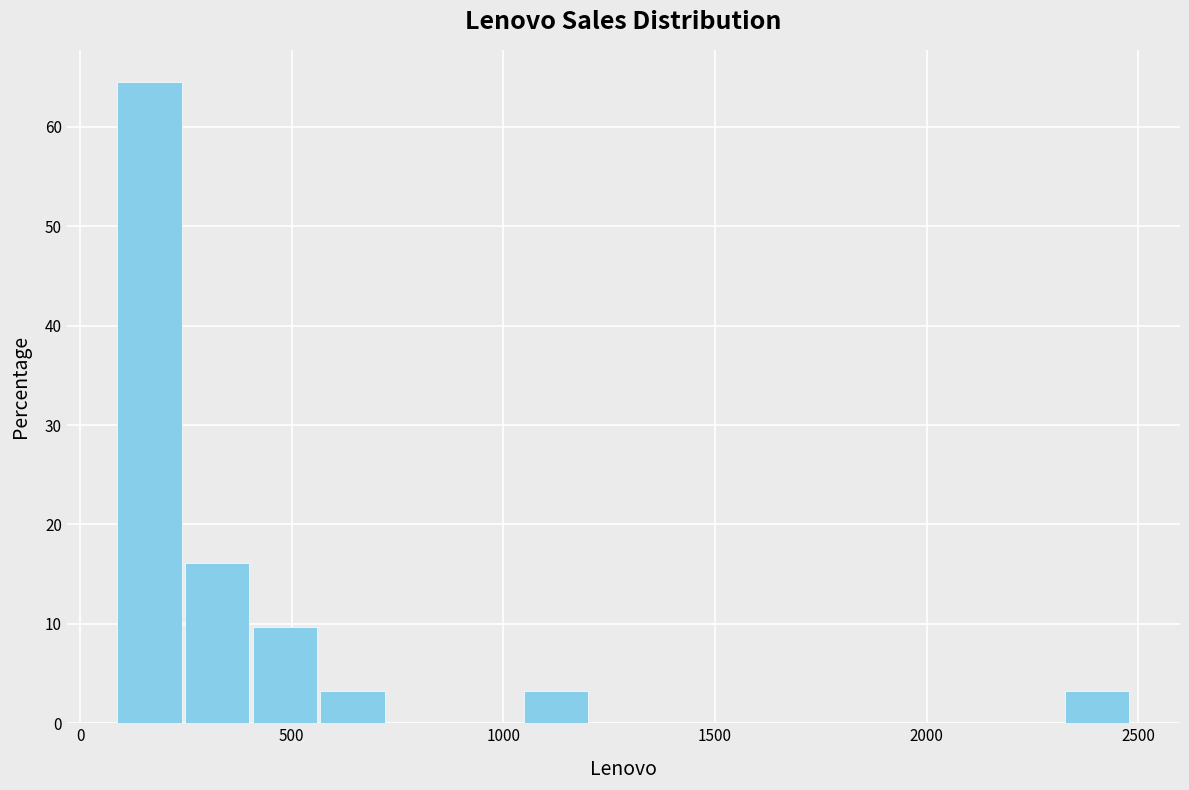

Around what value on the x-axis is the tallest bar? Give the approximate position of its centre, as read against the axis.

150